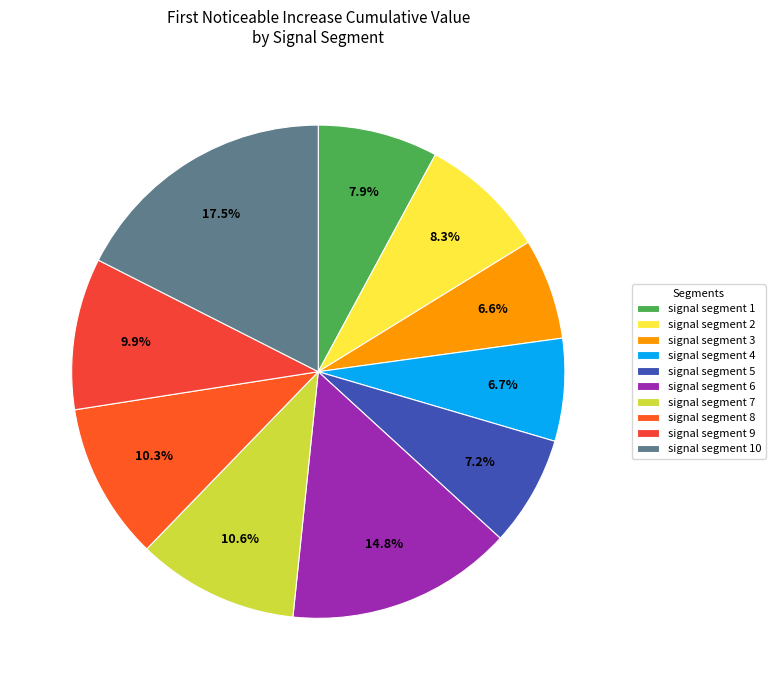

True or false: signal segment 6 accounts for 5% of the total.

False